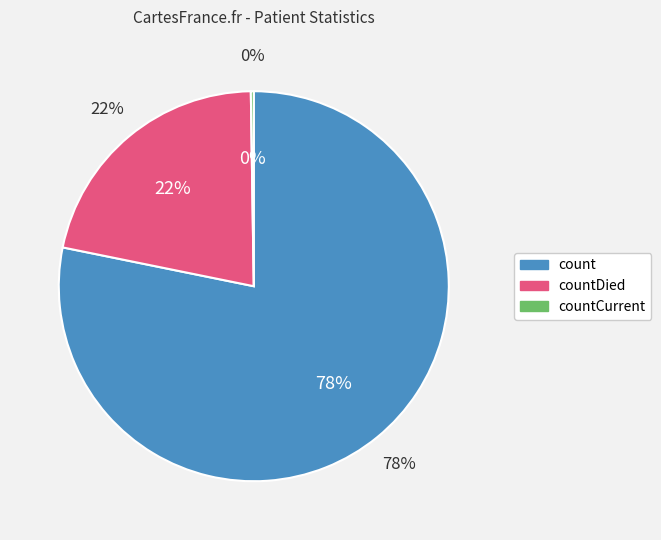

Rank the categories by value from lowest to highest.

countCurrent, countDied, count